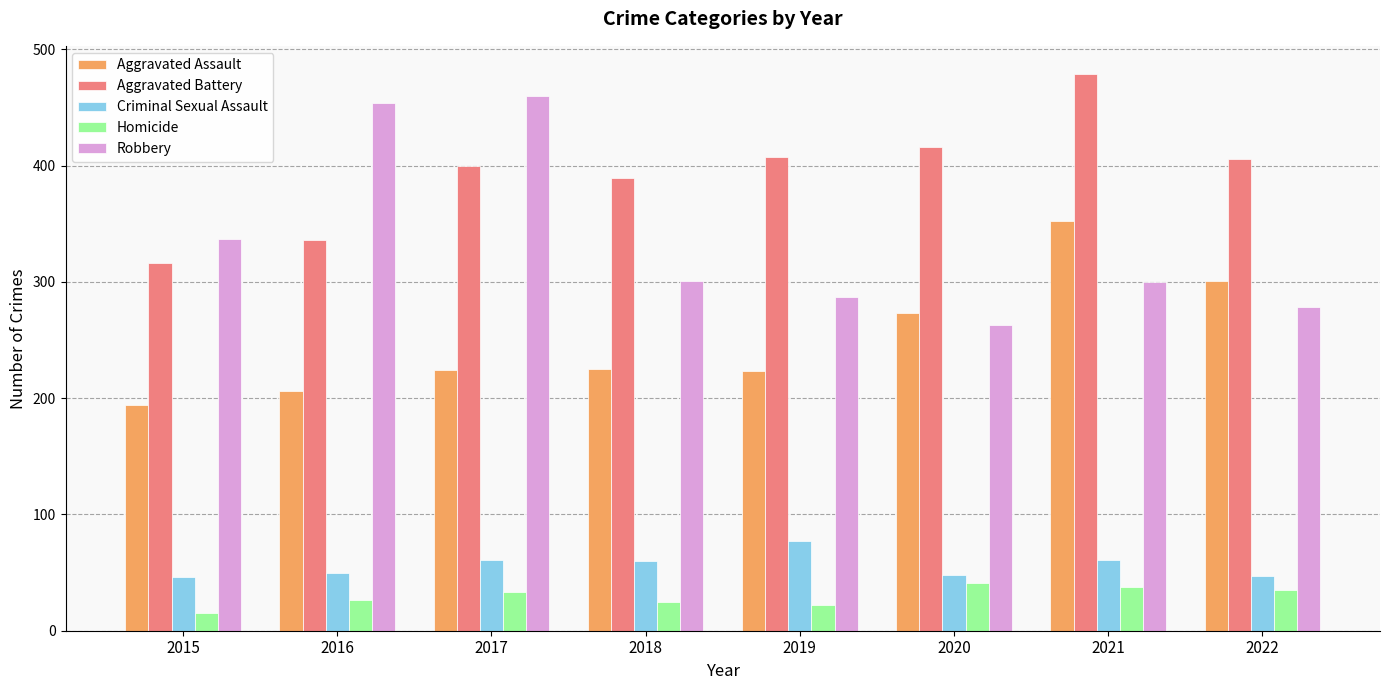

List the series in order of their peak value, highest first.

Aggravated Battery, Robbery, Aggravated Assault, Criminal Sexual Assault, Homicide